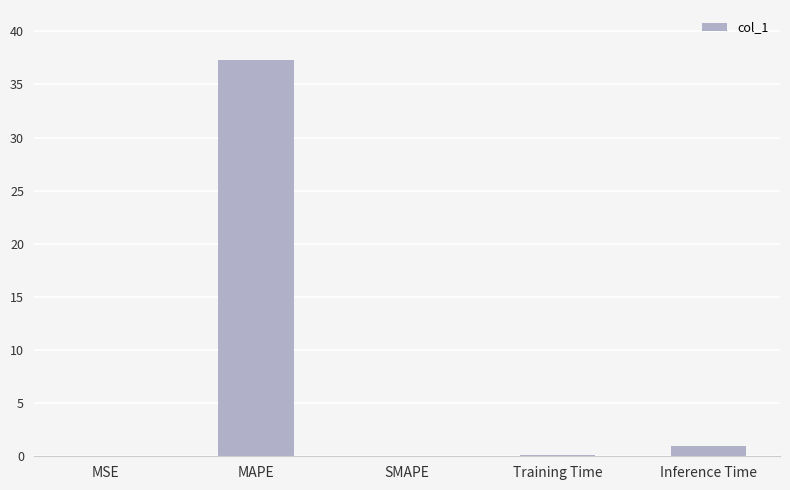

What is the maximum value shown in the chart?

37.3